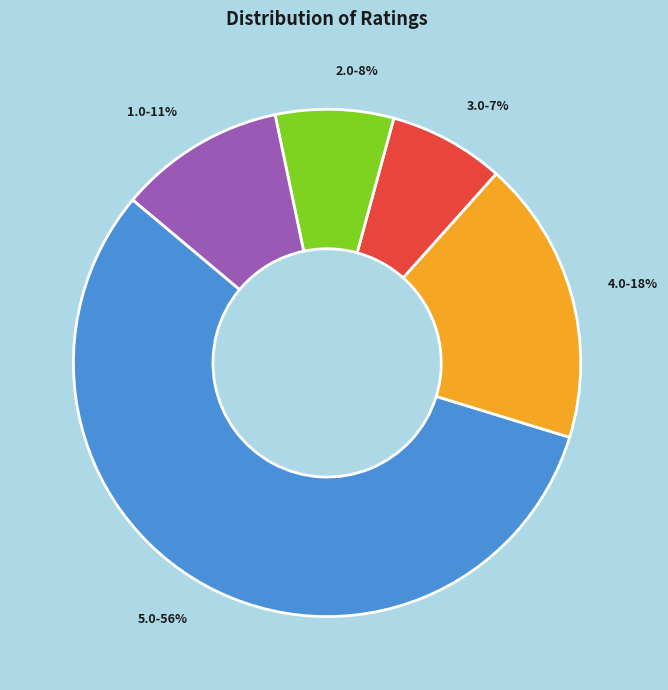

Is it true that 3.0-7% is 7% of the pie?

True